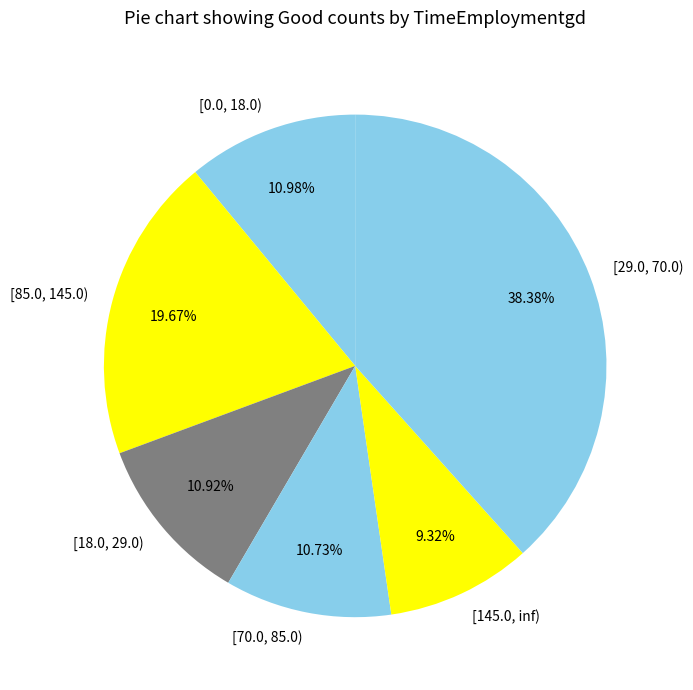

What is the ratio of the value at [70.0, 85.0) to the value at [85.0, 145.0)?

0.5